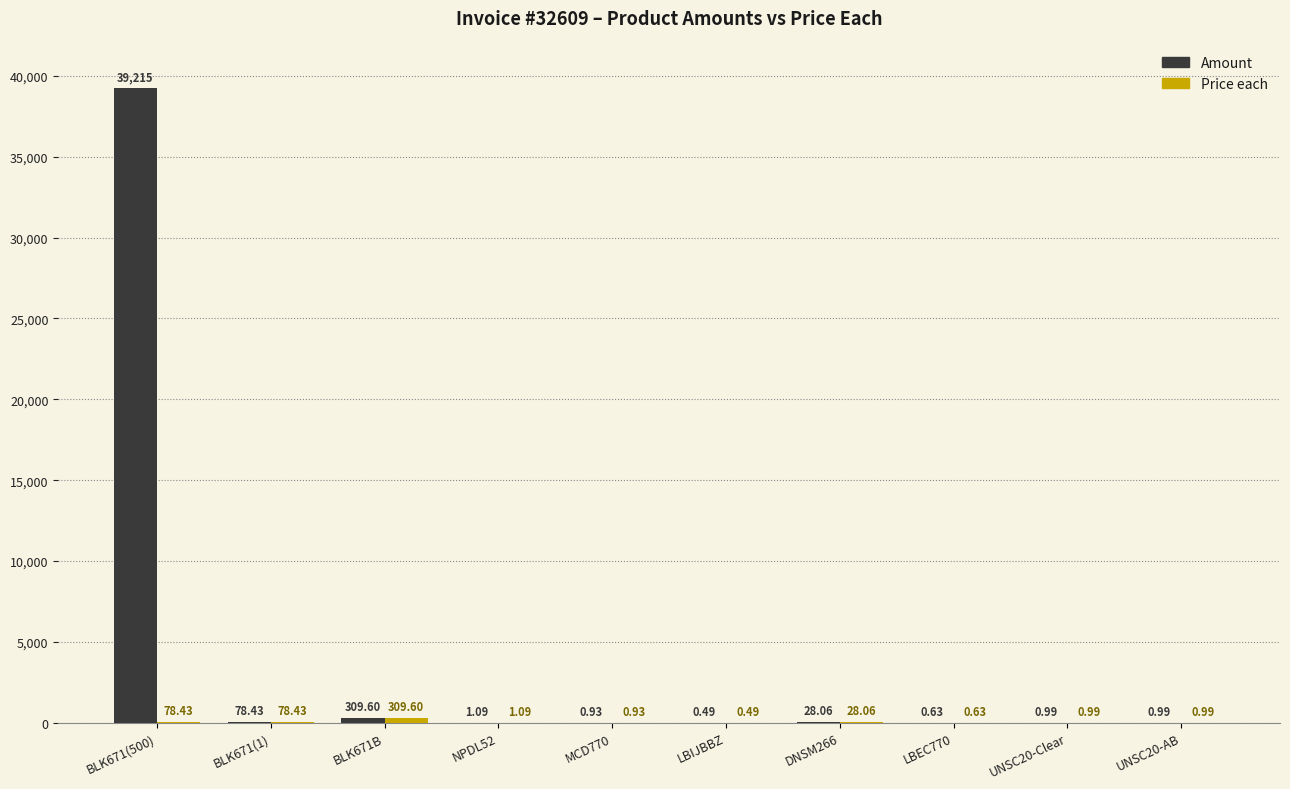

What is the total value across all series at BLK671(500)?

39293.4